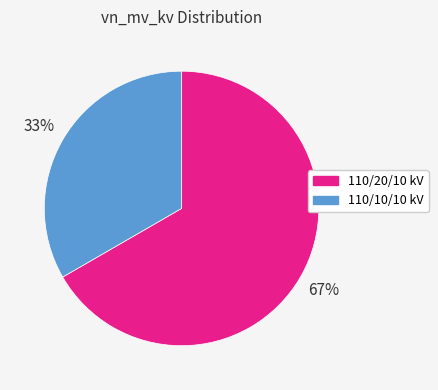

To the nearest percent, what is the average slice percentage?

50%